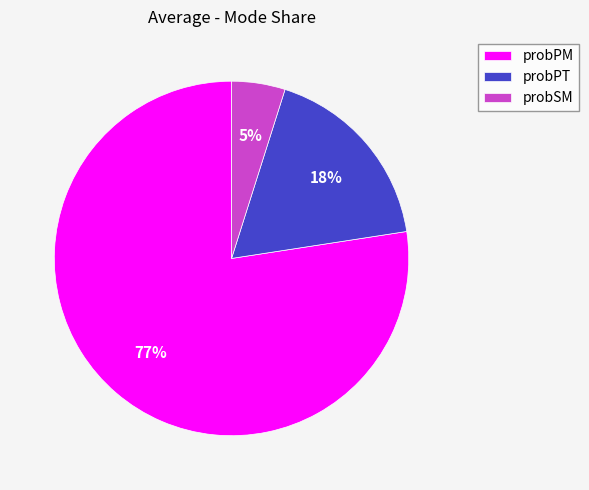

To the nearest percent, what percentage of the pie is probPM?

77%